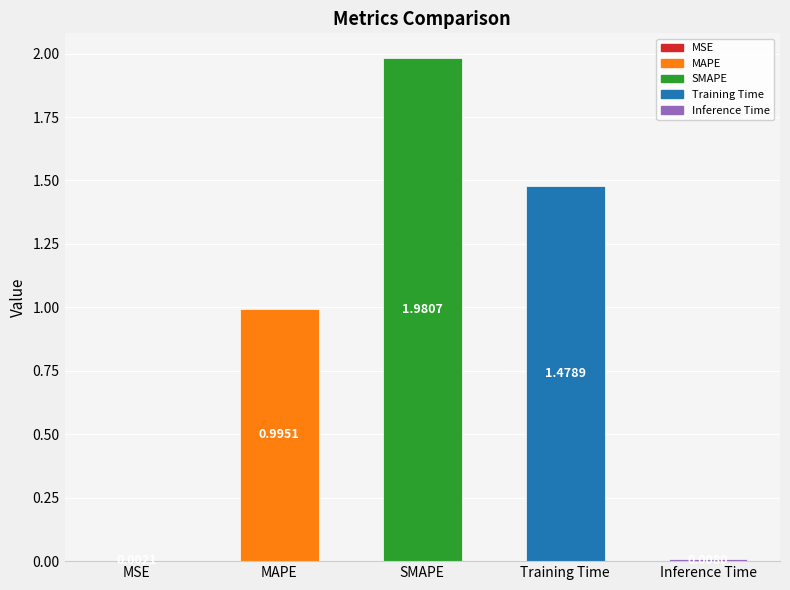

Rank the categories by value from highest to lowest.

SMAPE, Training Time, MAPE, Inference Time, MSE